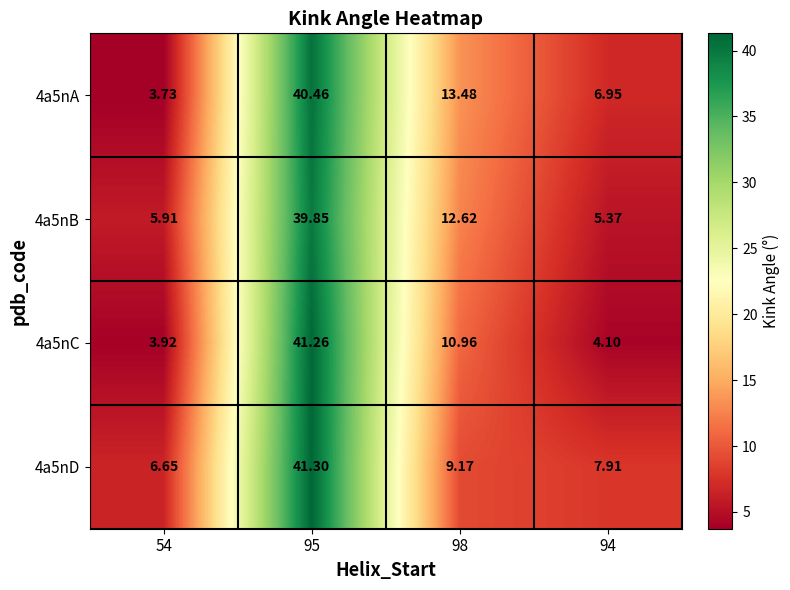

At which category is the sum across all series the highest?

95